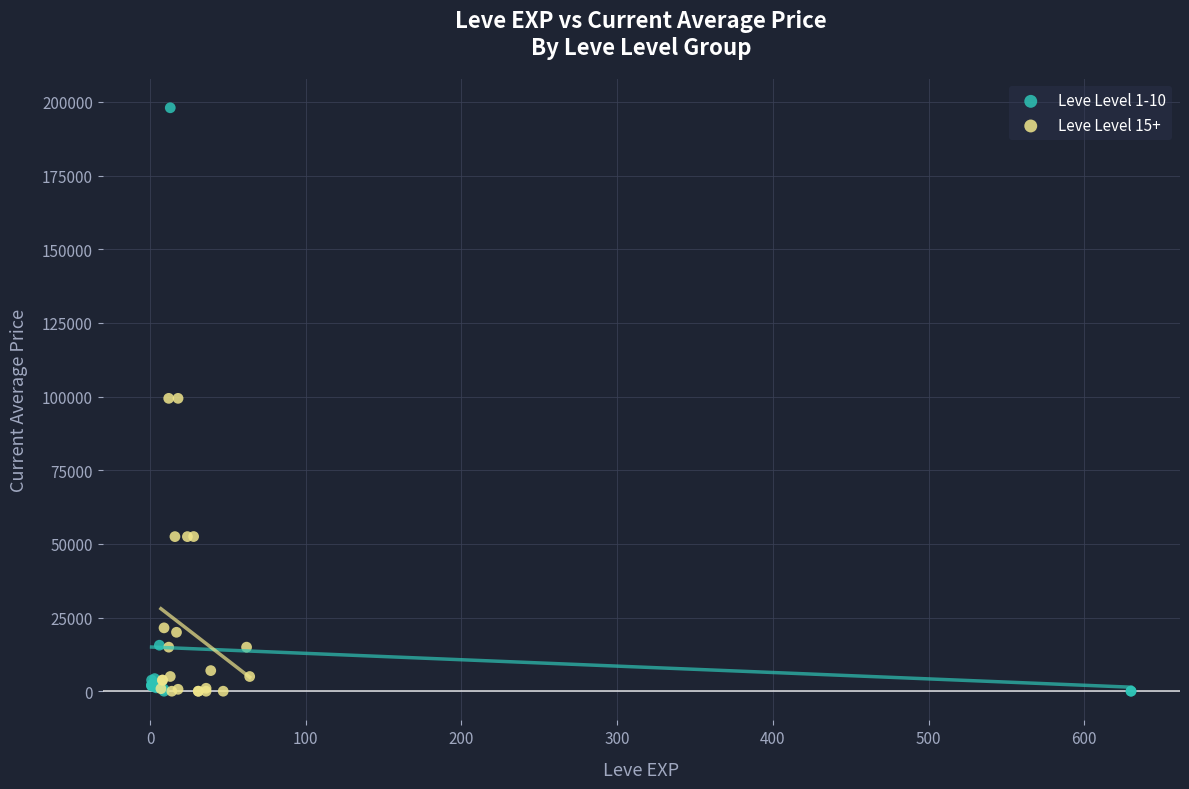

Which series contains the highest Y value?

Leve Level 1-10